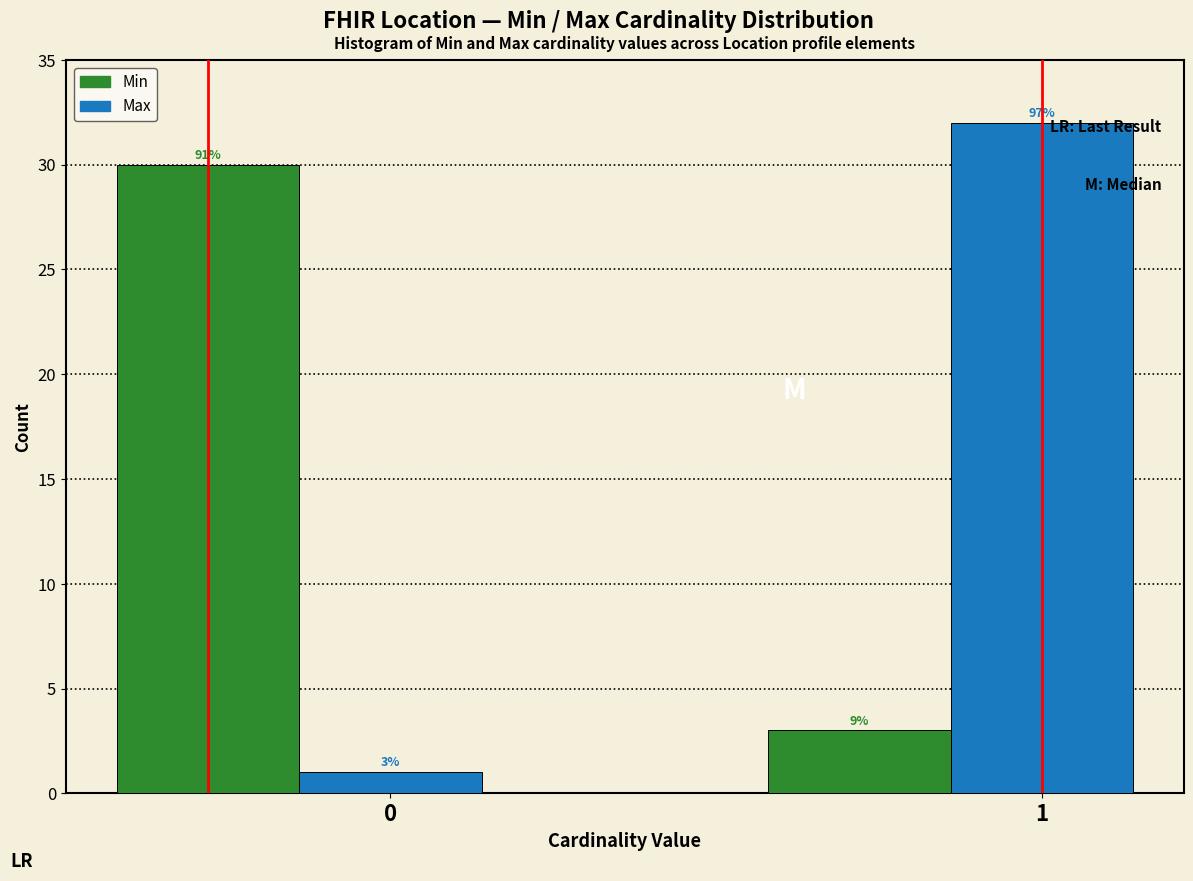

How many bars are there in each group?

2